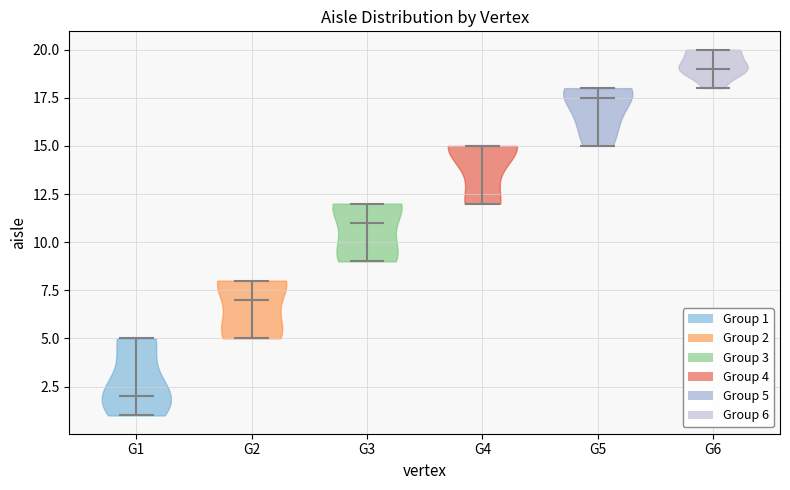

Which violin has the lowest median line?

G1